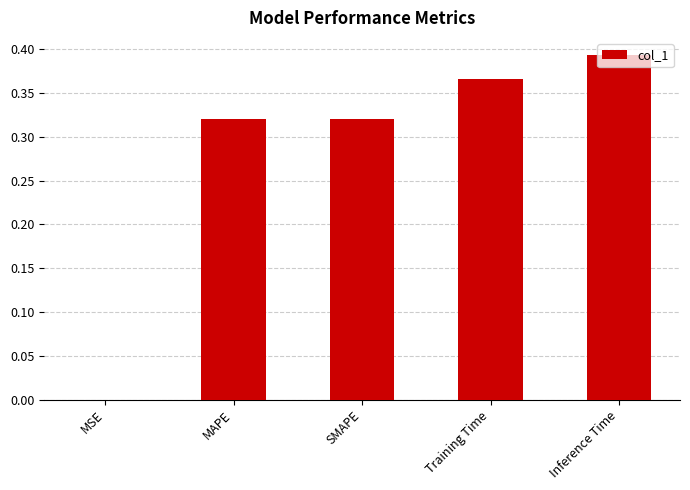

Count the number of data series in this chart.

1